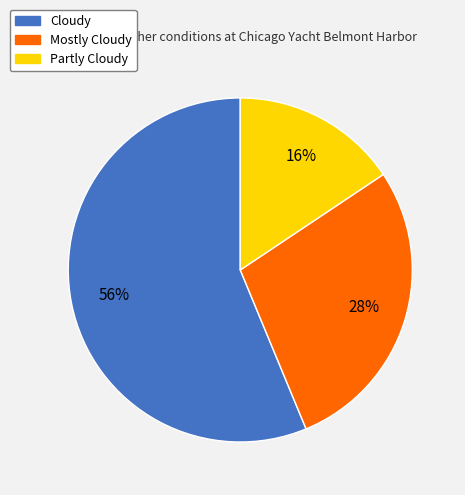

The Partly Cloudy slice represents 16% of the pie. True or false?

True